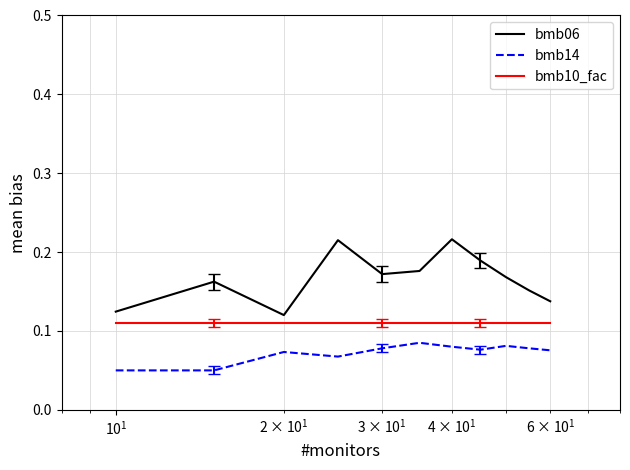

True or false: bmb10_fac and bmb14 intersect in this chart.

False